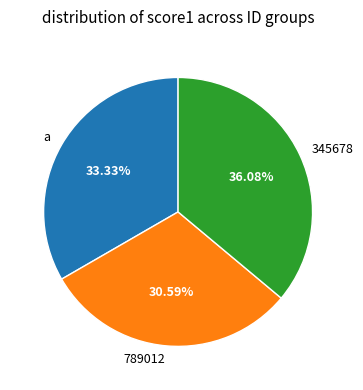

Does a account for over 50% of the chart?

No